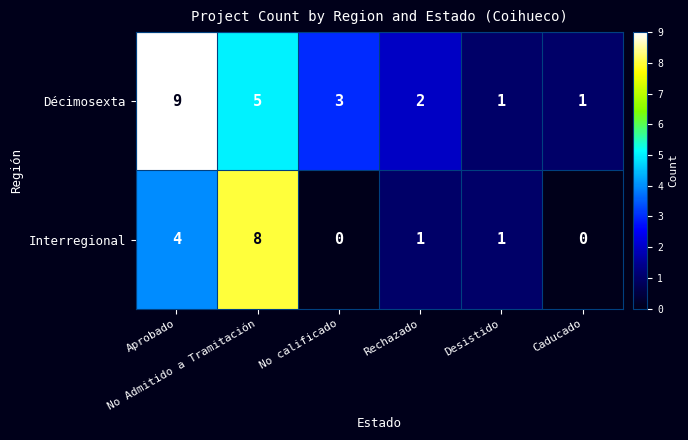

Rank the series by their average value, from highest to lowest.

Décimosexta, Interregional